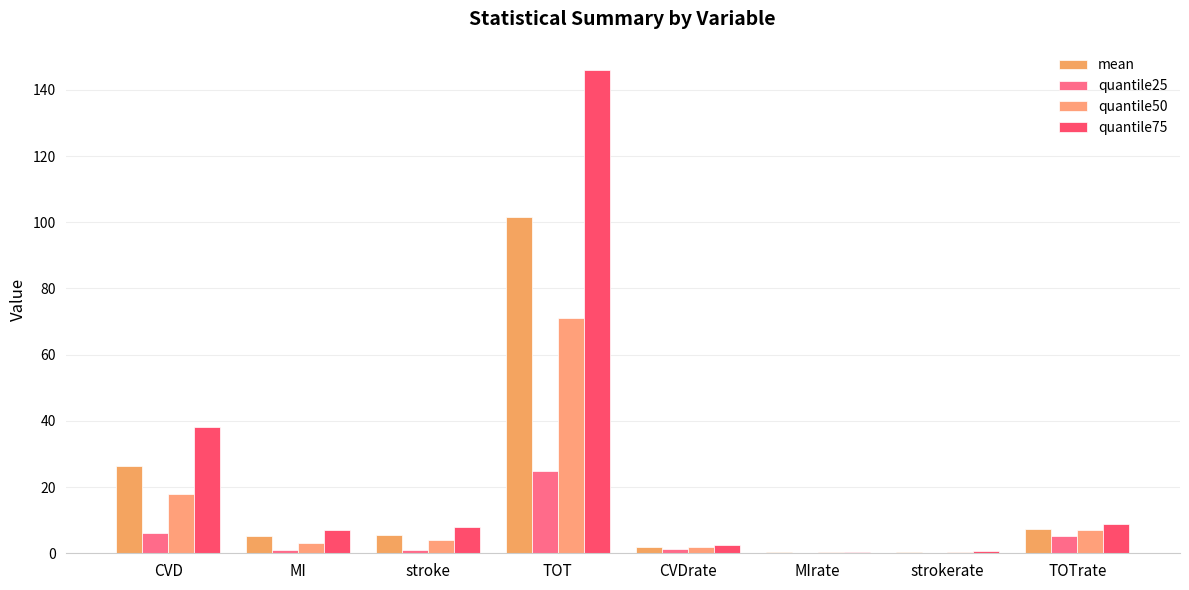

Between CVDrate and stroke, which is larger?

stroke